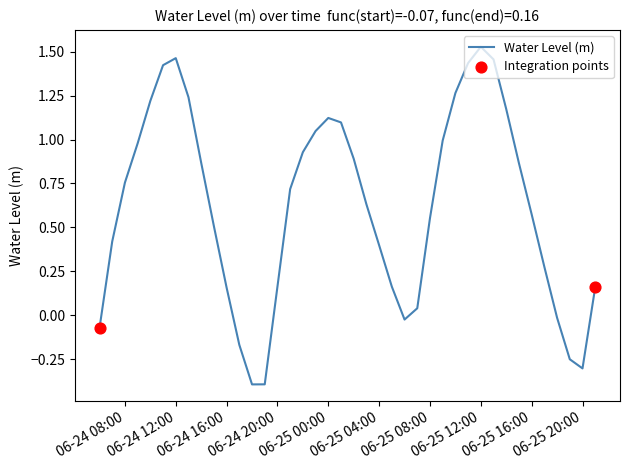

What is the difference between the maximum and minimum values?

1.9